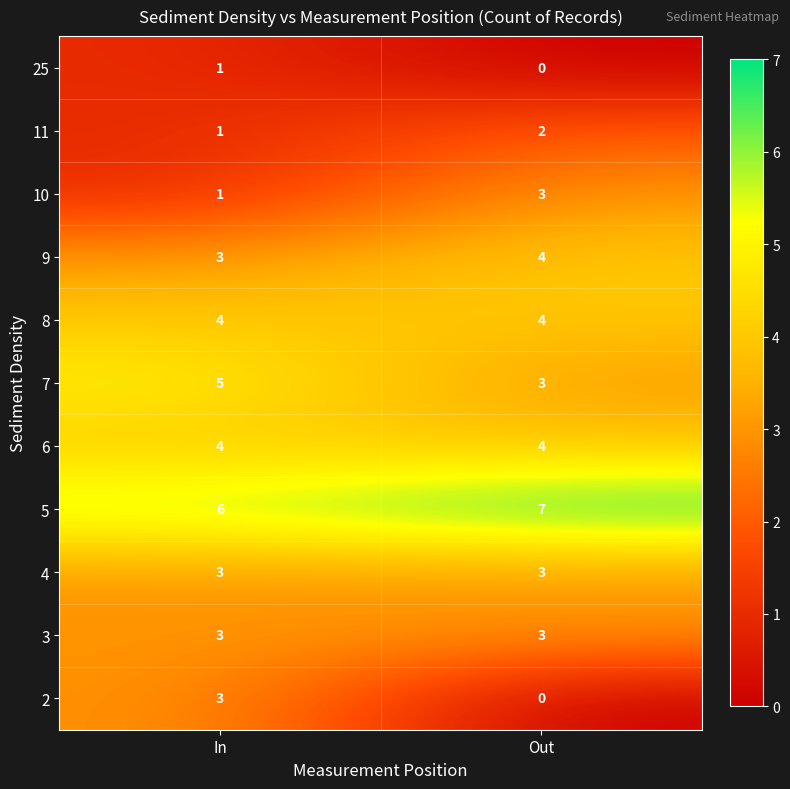

Which series has the largest total across all categories?

5